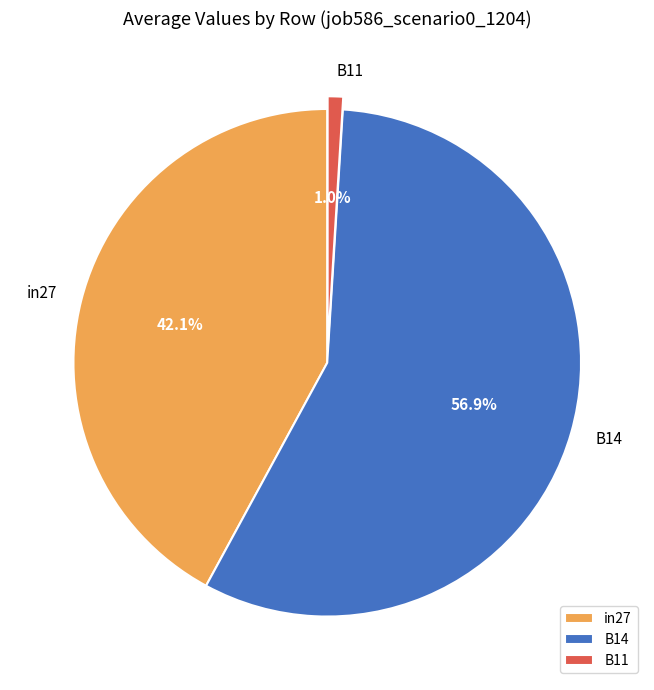

To the nearest percent, what percentage of the pie is B11?

1%